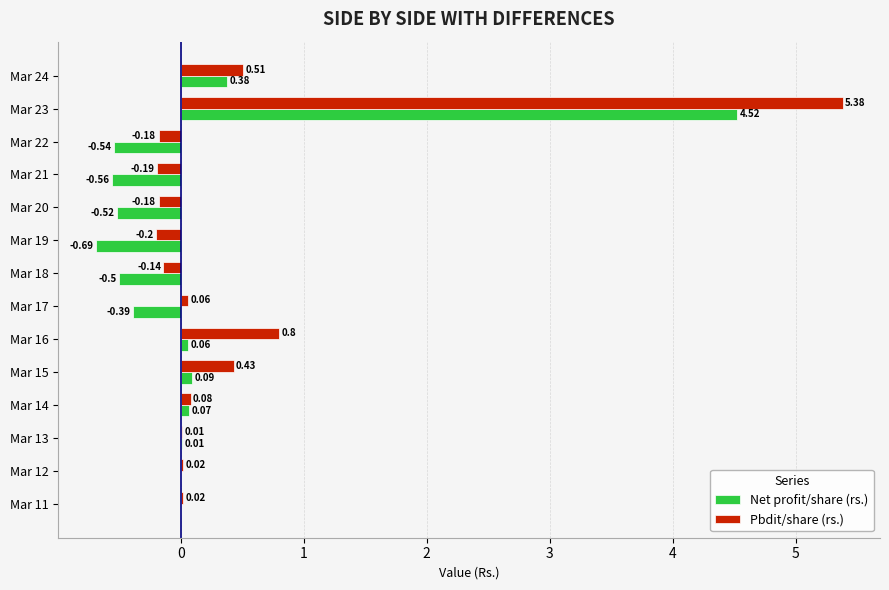

What is the sum of the Net profit/share (rs.) values at Mar 23 and Mar 19?

3.8